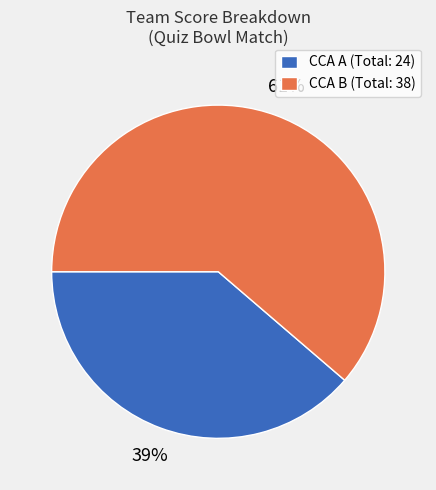

True or false: CCA B (Total: 38) accounts for 54% of the total.

False